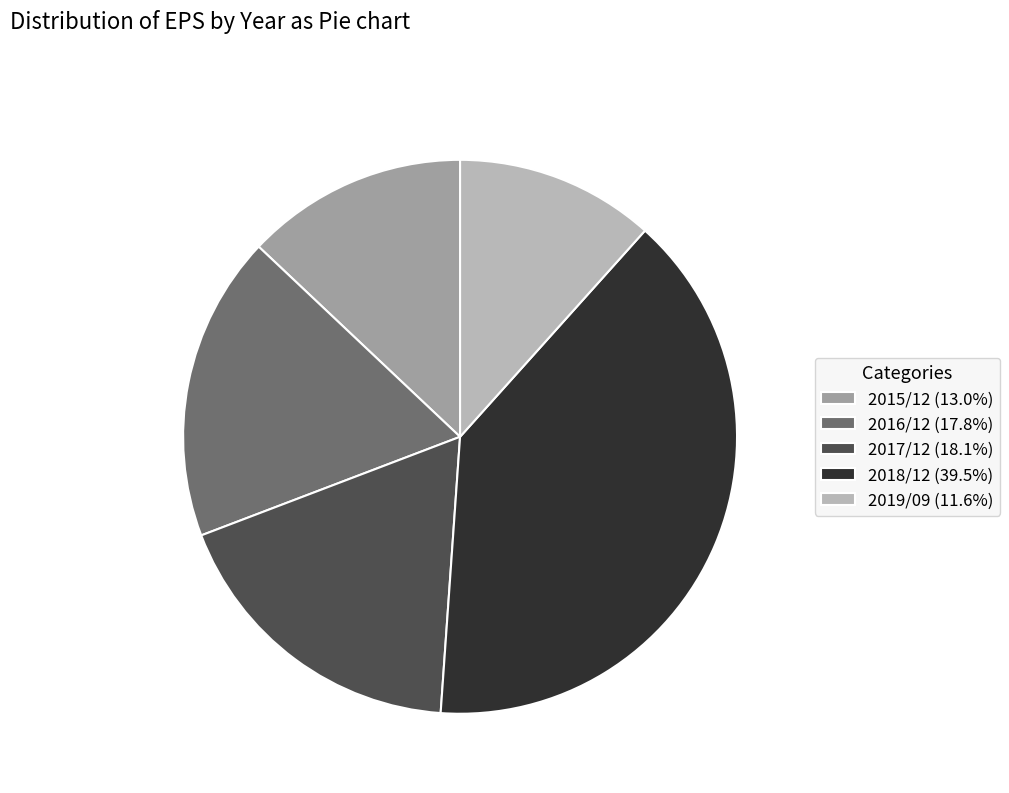

How many slices are in this pie chart?

5